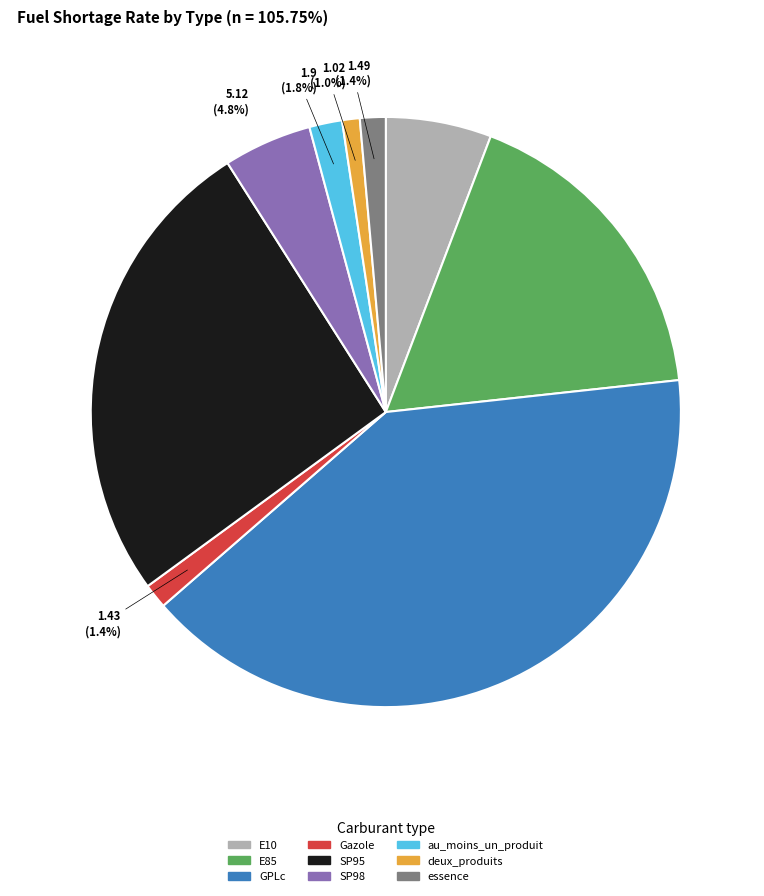

Do deux_produits and SP95 together represent more than half of the pie?

No